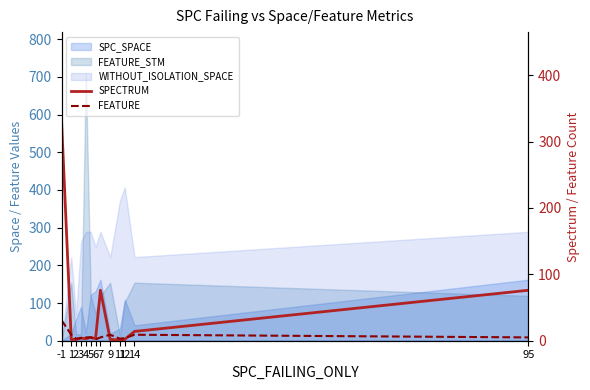

What is the total value across all series at 7?

81